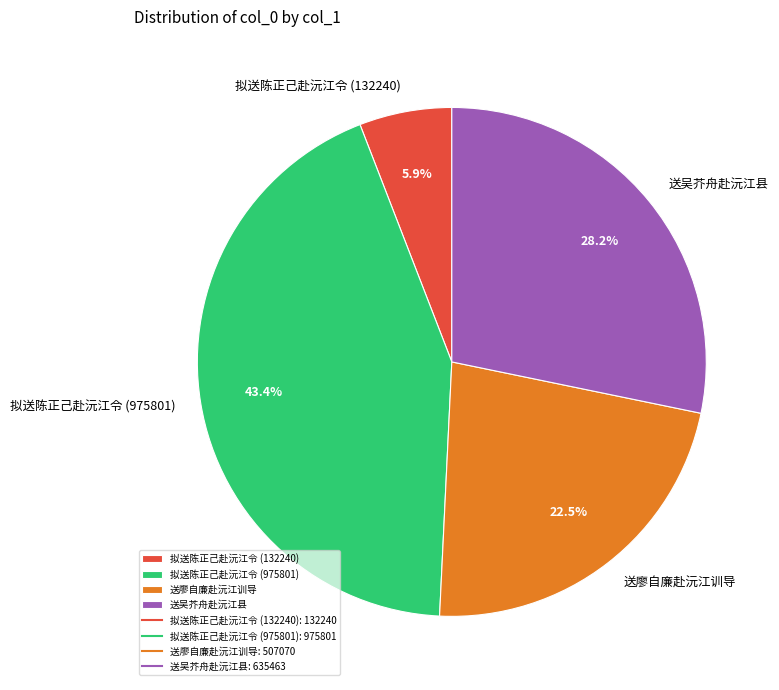

To the nearest percent, what portion does 拟送陈正己赴沅江令 (975801) represent?

43%